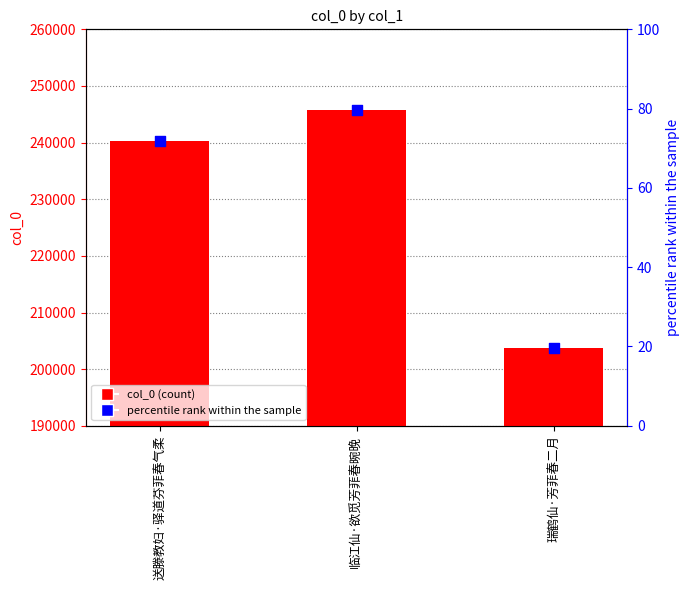

Which series reaches the minimum Y coordinate?

percentile rank within the sample